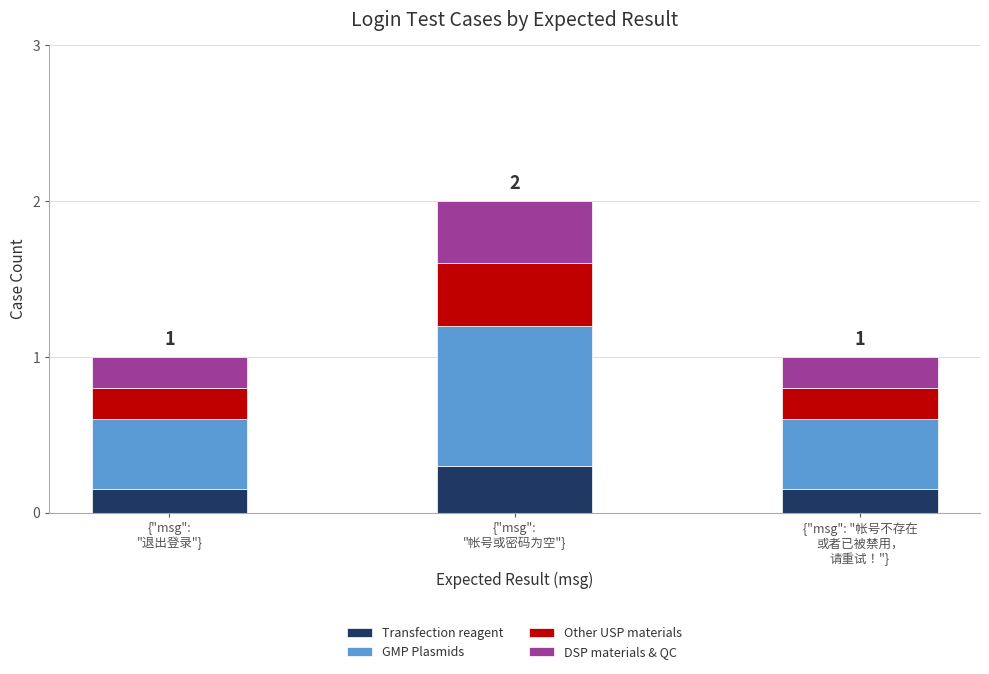

What is the sum of all Transfection reagent values?

0.6